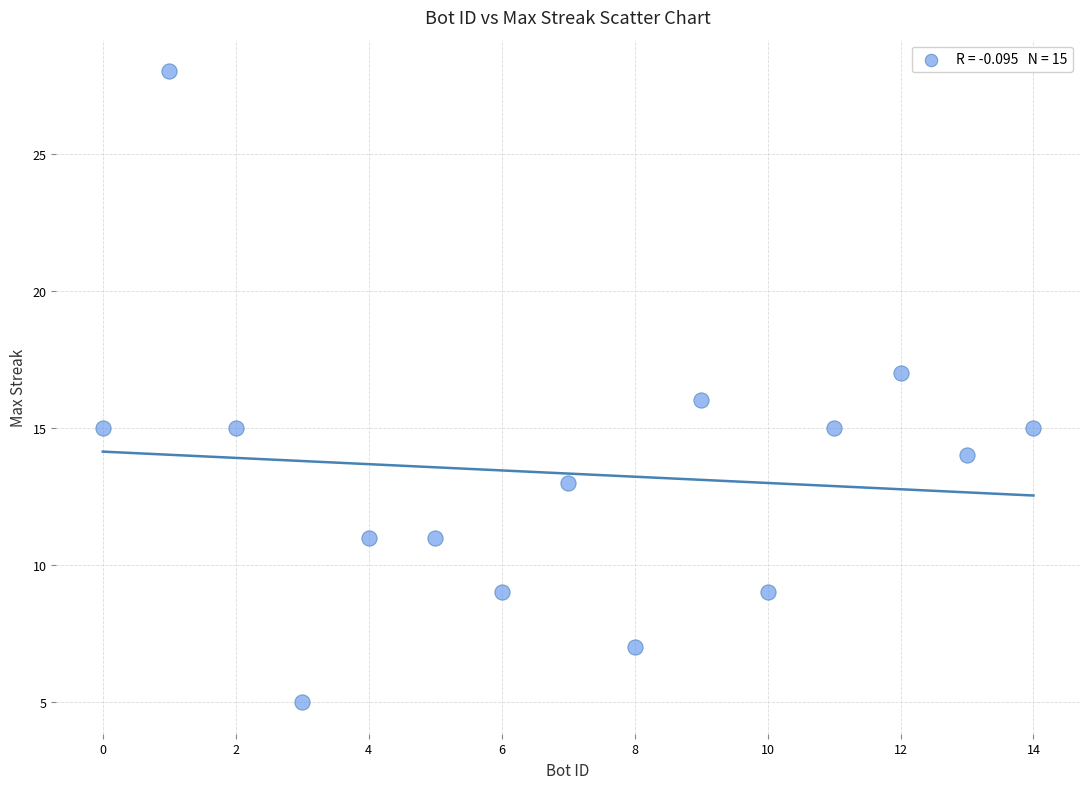

What is the range of Y values (max minus min)?

23